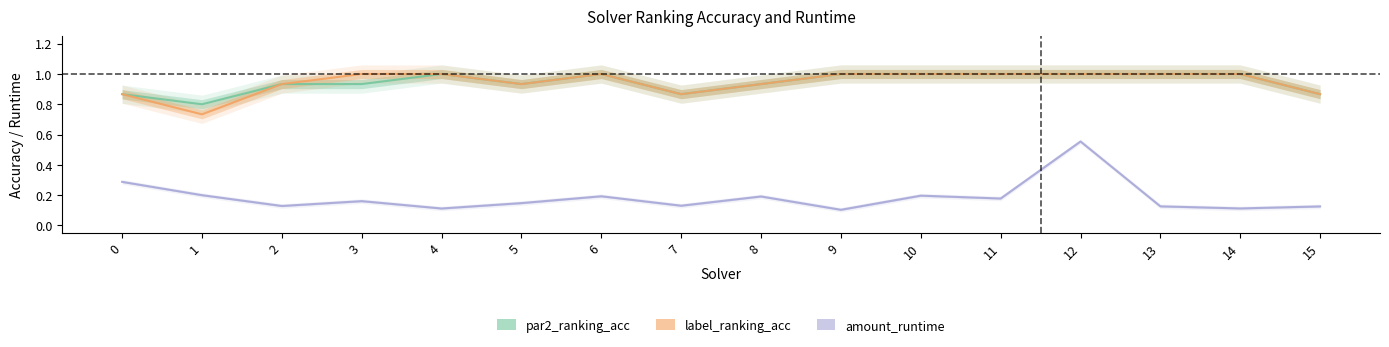

Rank the series by their maximum value, from highest to lowest.

par2_ranking_acc, label_ranking_acc, amount_runtime